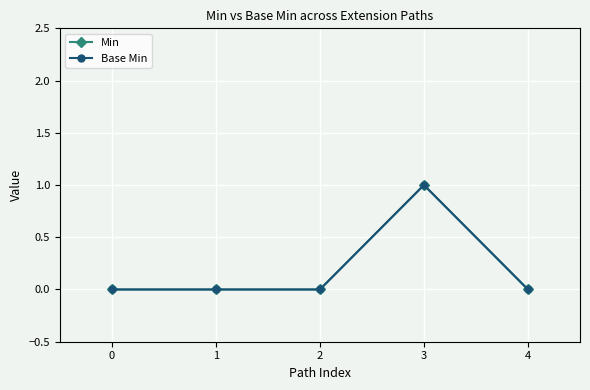

Does the chart have visible grid lines?

Yes